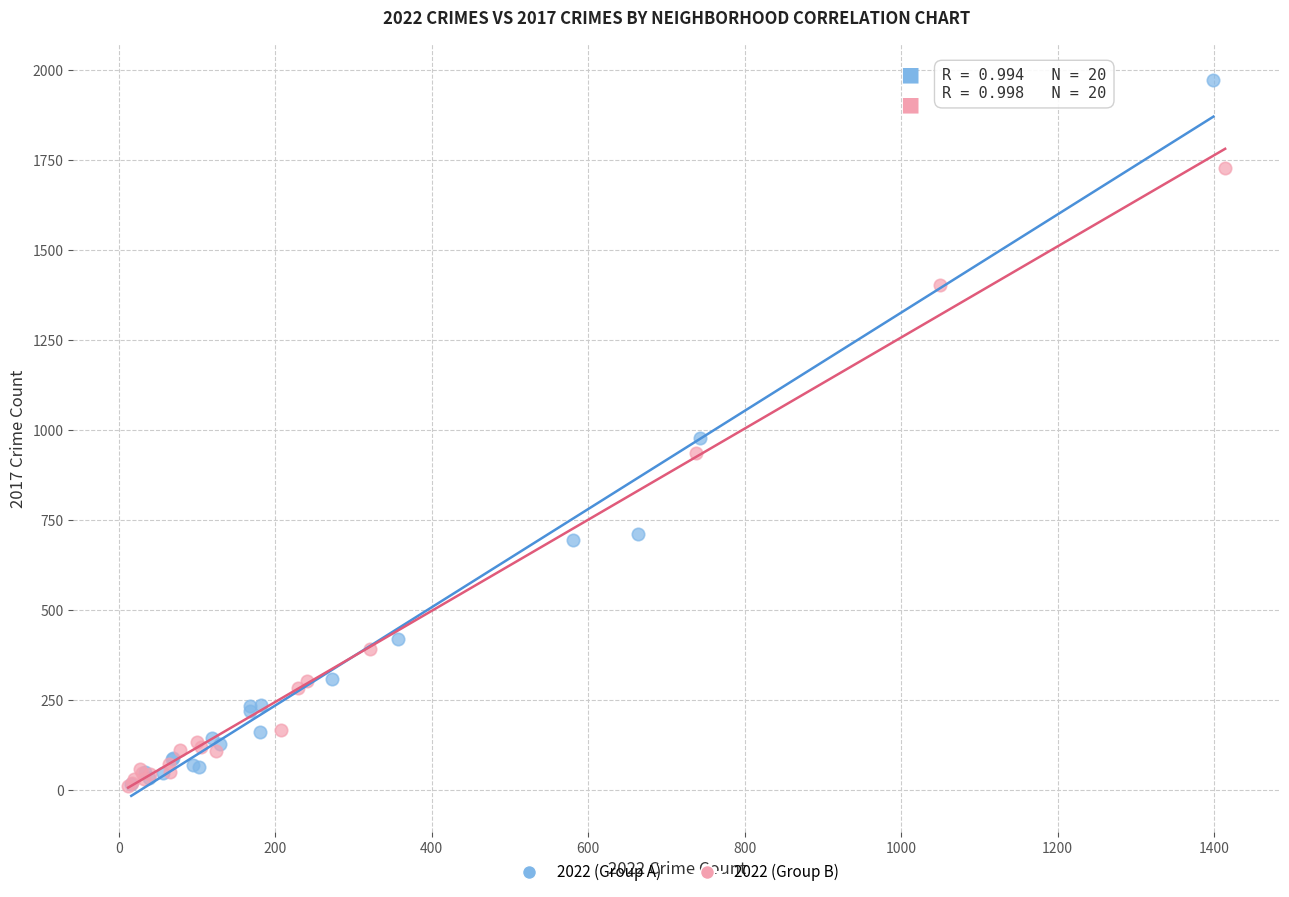

Which series reaches the maximum Y coordinate?

2022 (Group A)